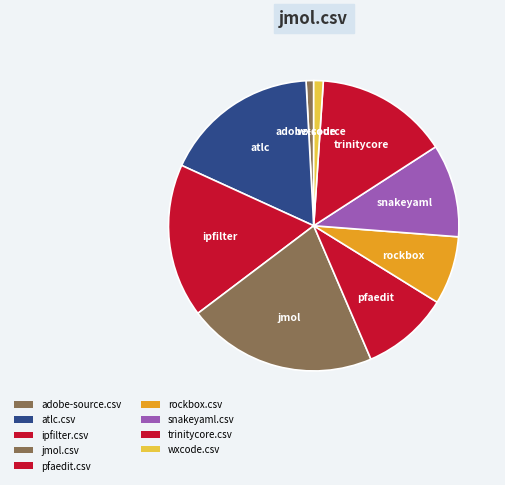

Count the number of slices in the pie.

9